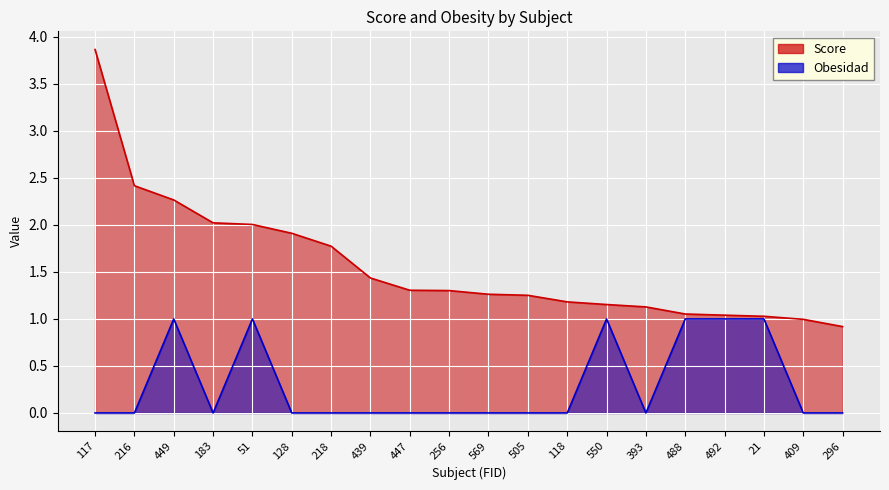

List the series in order of their overall mean, lowest first.

Obesidad, Score